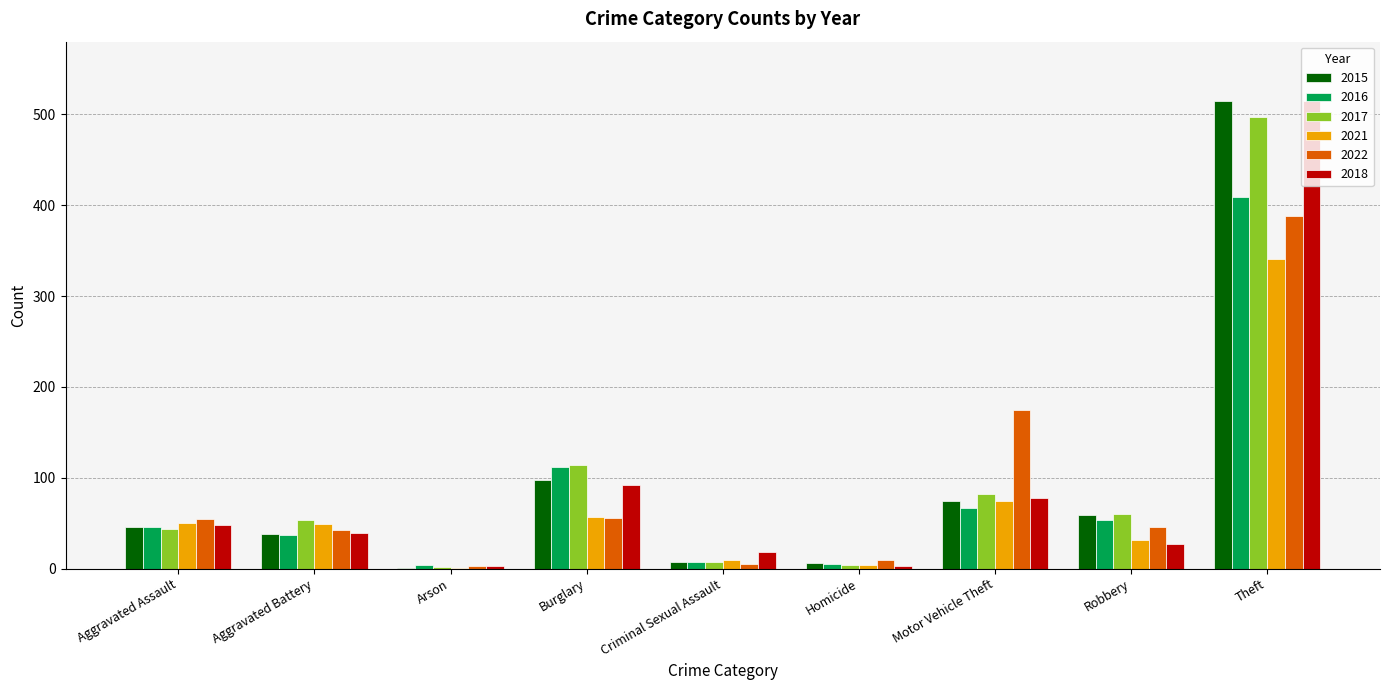

What is the highest value of the 2022 series?

388